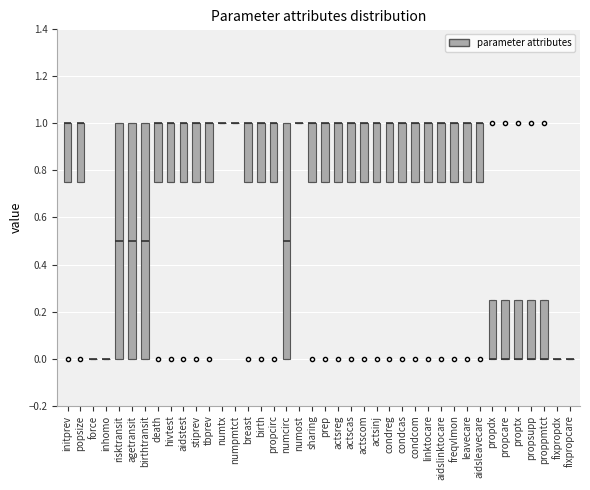

Reading left to right, transcribe this box plot: for each box, give where its median line is, the range the box spans, and where its two whiskers end, as read against the y-axis. The values are not printed on the chart, so give them approximately, as read against the axis.

initprev: median 1.00 (drawn on the box's upper edge), box 0.76 to 1.00, whiskers 0.76 to 1.00
popsize: median 1.00 (drawn on the box's upper edge), box 0.76 to 1.00, whiskers 0.76 to 1.00
force: box collapsed to a line at 0.00, whiskers 0.00 to 0.00
inhomo: box collapsed to a line at 0.00, whiskers 0.00 to 0.00
risktransit: median 0.50, box 0.00 to 1.00, whiskers 0.00 to 1.00
agetransit: median 0.50, box 0.00 to 1.00, whiskers 0.00 to 1.00
birthtransit: median 0.50, box 0.00 to 1.00, whiskers 0.00 to 1.00
death: median 1.00 (drawn on the box's upper edge), box 0.76 to 1.00, whiskers 0.76 to 1.00
hivtest: median 1.00 (drawn on the box's upper edge), box 0.76 to 1.00, whiskers 0.76 to 1.00
aidstest: median 1.00 (drawn on the box's upper edge), box 0.76 to 1.00, whiskers 0.76 to 1.00
stiprev: median 1.00 (drawn on the box's upper edge), box 0.76 to 1.00, whiskers 0.76 to 1.00
tbprev: median 1.00 (drawn on the box's upper edge), box 0.76 to 1.00, whiskers 0.76 to 1.00
numtx: box collapsed to a line at 1.00, whiskers 1.00 to 1.00
numpmtct: box collapsed to a line at 1.00, whiskers 1.00 to 1.00
breast: median 1.00 (drawn on the box's upper edge), box 0.76 to 1.00, whiskers 0.76 to 1.00
birth: median 1.00 (drawn on the box's upper edge), box 0.76 to 1.00, whiskers 0.76 to 1.00
propcirc: median 1.00 (drawn on the box's upper edge), box 0.76 to 1.00, whiskers 0.76 to 1.00
numcirc: median 0.50, box 0.00 to 1.00, whiskers 0.00 to 1.00
numost: box collapsed to a line at 1.00, whiskers 1.00 to 1.00
sharing: median 1.00 (drawn on the box's upper edge), box 0.76 to 1.00, whiskers 0.76 to 1.00
prep: median 1.00 (drawn on the box's upper edge), box 0.76 to 1.00, whiskers 0.76 to 1.00
actsreg: median 1.00 (drawn on the box's upper edge), box 0.76 to 1.00, whiskers 0.76 to 1.00
actscas: median 1.00 (drawn on the box's upper edge), box 0.76 to 1.00, whiskers 0.76 to 1.00
actscom: median 1.00 (drawn on the box's upper edge), box 0.76 to 1.00, whiskers 0.76 to 1.00
actsinj: median 1.00 (drawn on the box's upper edge), box 0.76 to 1.00, whiskers 0.76 to 1.00
condreg: median 1.00 (drawn on the box's upper edge), box 0.76 to 1.00, whiskers 0.76 to 1.00
condcas: median 1.00 (drawn on the box's upper edge), box 0.76 to 1.00, whiskers 0.76 to 1.00
condcom: median 1.00 (drawn on the box's upper edge), box 0.76 to 1.00, whiskers 0.76 to 1.00
linktocare: median 1.00 (drawn on the box's upper edge), box 0.76 to 1.00, whiskers 0.76 to 1.00
aidslinktocare: median 1.00 (drawn on the box's upper edge), box 0.76 to 1.00, whiskers 0.76 to 1.00
freqvlmon: median 1.00 (drawn on the box's upper edge), box 0.76 to 1.00, whiskers 0.76 to 1.00
leavecare: median 1.00 (drawn on the box's upper edge), box 0.76 to 1.00, whiskers 0.76 to 1.00
aidsleavecare: median 1.00 (drawn on the box's upper edge), box 0.76 to 1.00, whiskers 0.76 to 1.00
propdx: median 0.00 (drawn on the box's lower edge), box 0.00 to 0.26, whiskers 0.00 to 0.26
propcare: median 0.00 (drawn on the box's lower edge), box 0.00 to 0.26, whiskers 0.00 to 0.26
proptx: median 0.00 (drawn on the box's lower edge), box 0.00 to 0.26, whiskers 0.00 to 0.26
propsupp: median 0.00 (drawn on the box's lower edge), box 0.00 to 0.26, whiskers 0.00 to 0.26
proppmtct: median 0.00 (drawn on the box's lower edge), box 0.00 to 0.26, whiskers 0.00 to 0.26
fixpropdx: box collapsed to a line at 0.00, whiskers 0.00 to 0.00
fixpropcare: box collapsed to a line at 0.00, whiskers 0.00 to 0.00